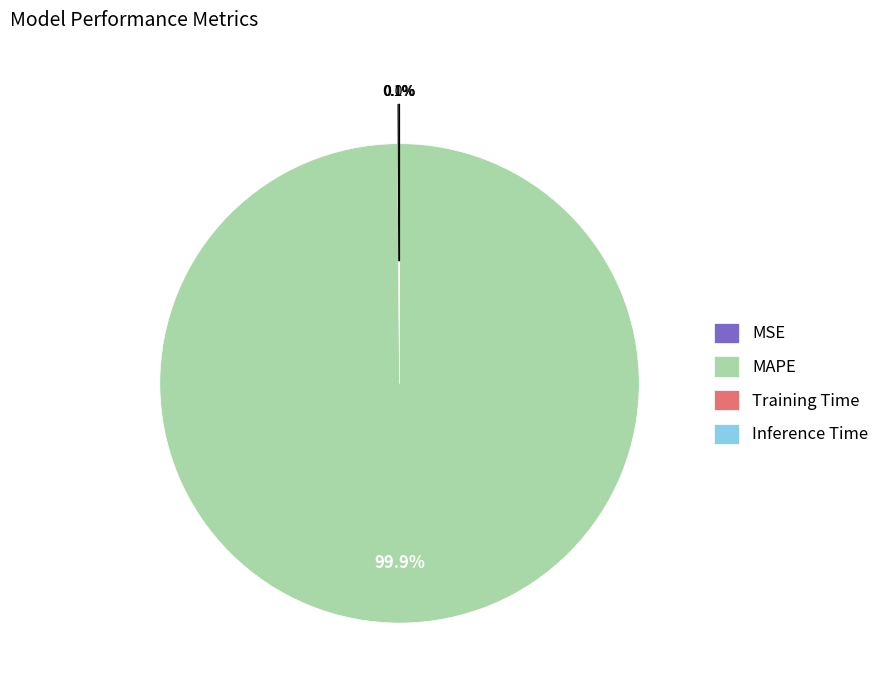

Which category has the biggest portion of the pie?

MAPE